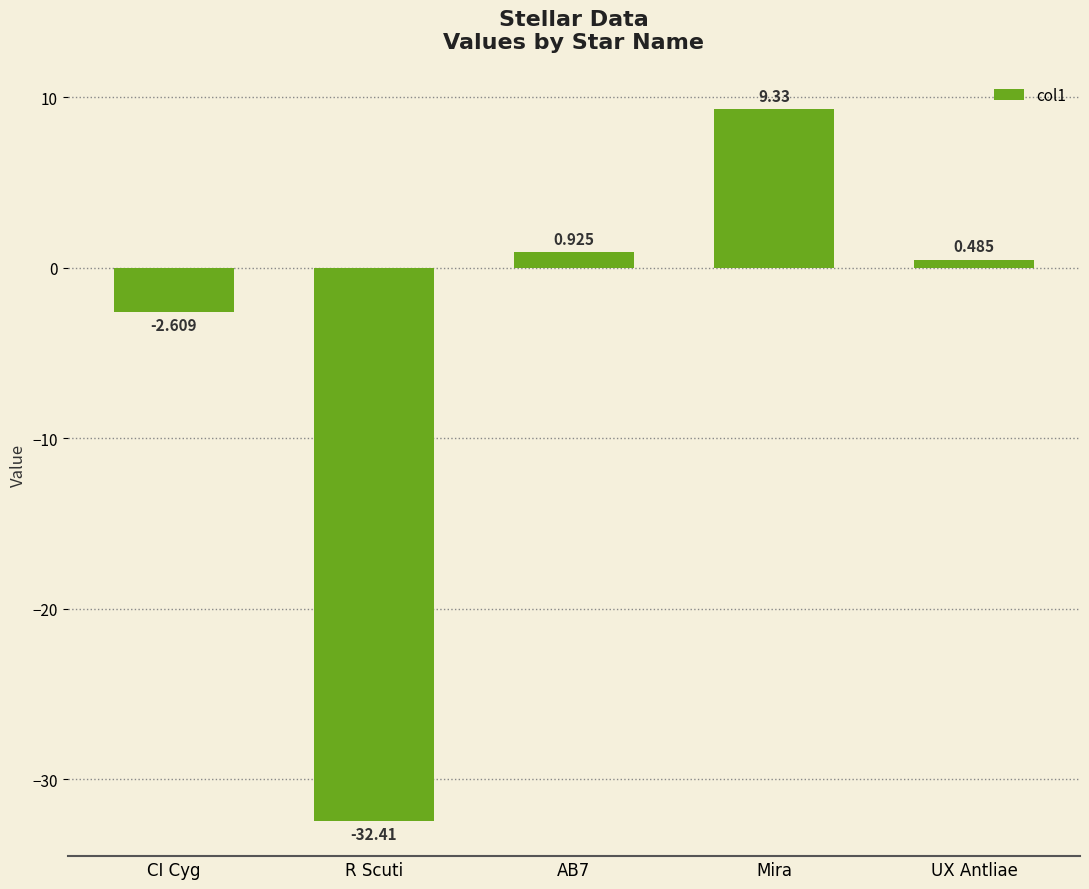

List the labels in order of value, largest first.

Mira, AB7, UX Antliae, CI Cyg, R Scuti